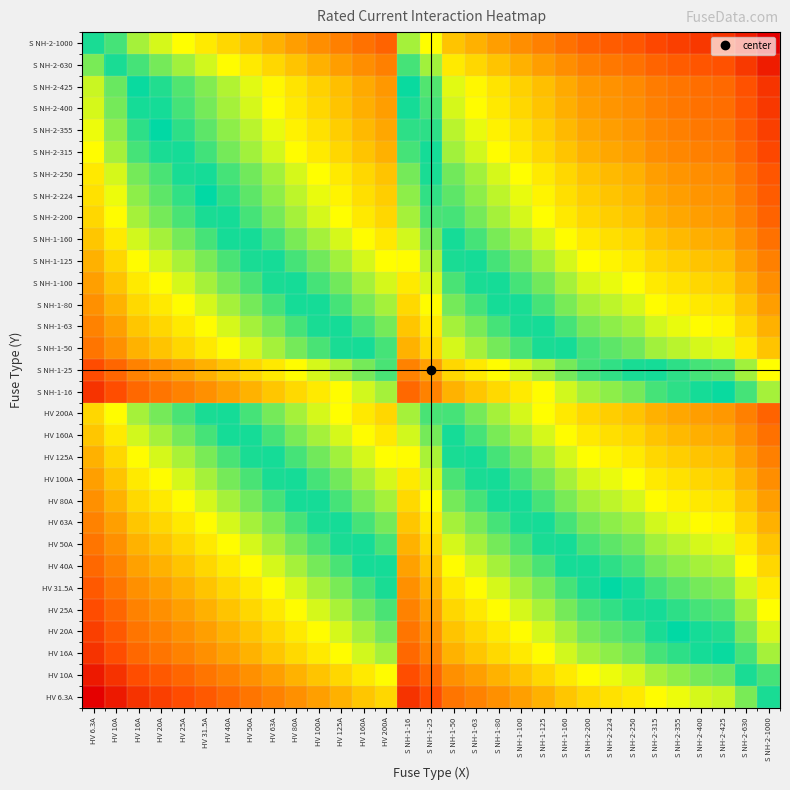

What is the total value across all series at S NH-1-125?

144.5